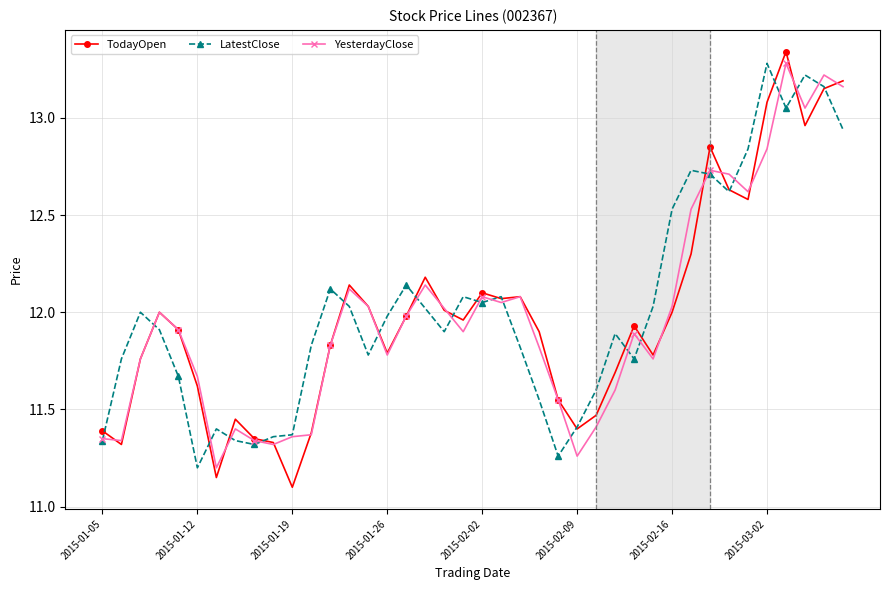

At how many categories does at least one series exceed 11?

40